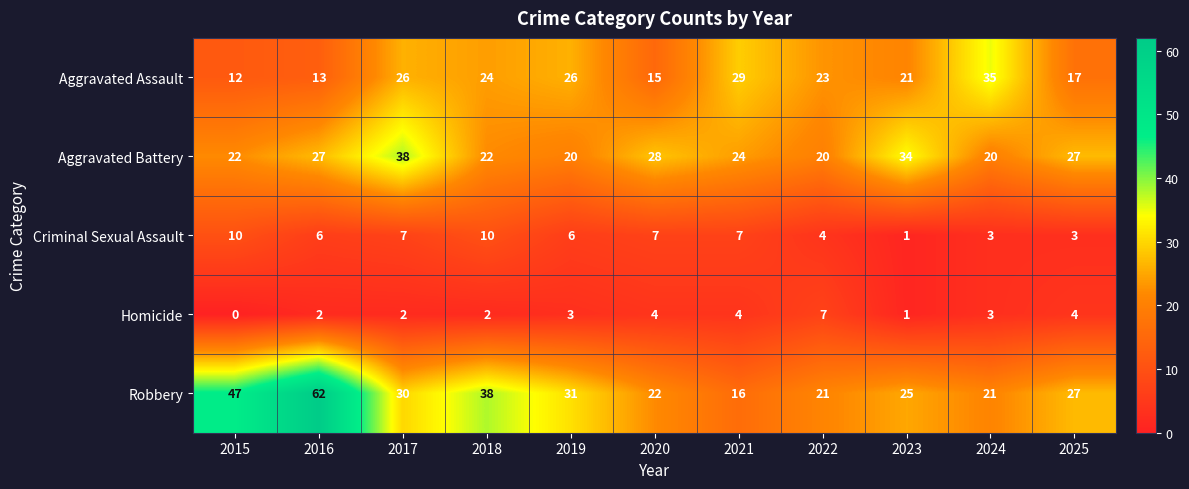

The value of Aggravated Assault at 2021 is 29. True or false?

True